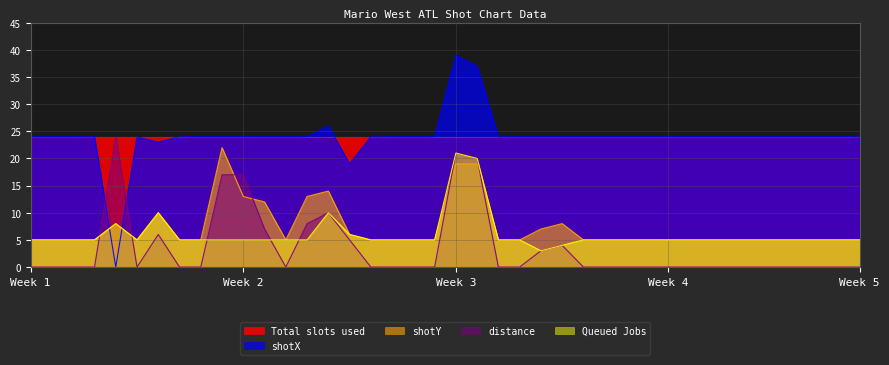

Is it true that shotY equals 3 at Week 5?

False